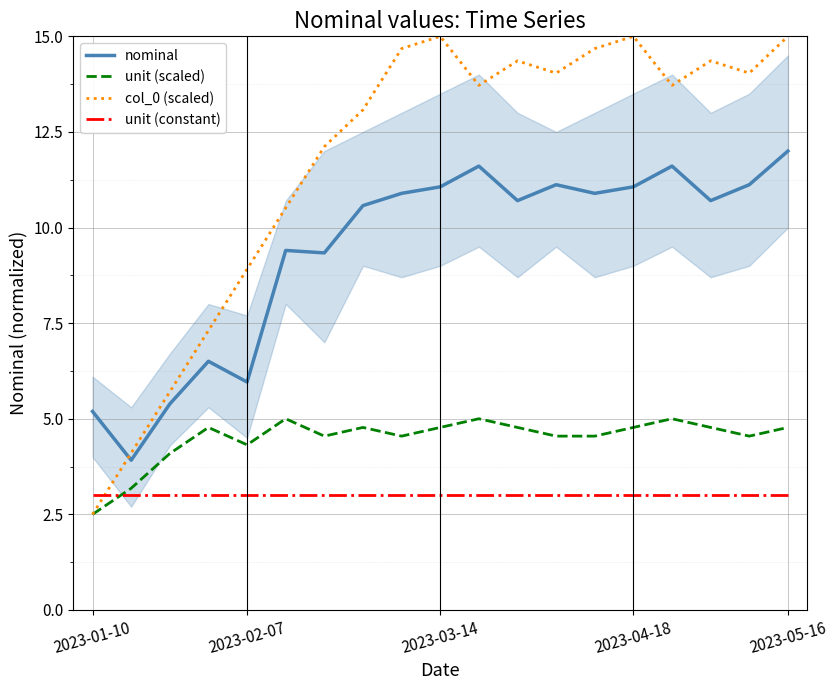

At which label does col_0 (scaled) first exceed 13?

7